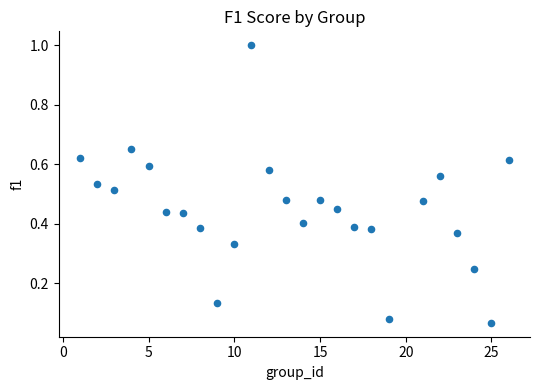

What is the range of Y values (max minus min)?

0.9